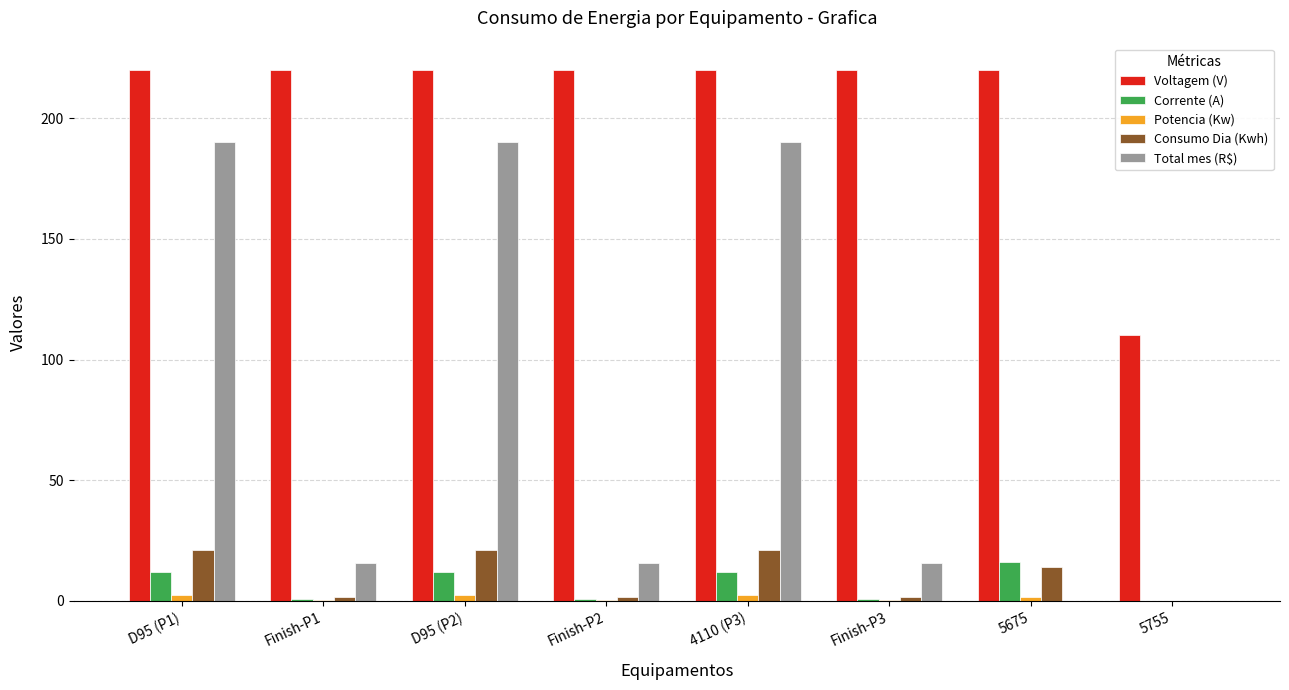

What is the highest value of the Voltagem (V) series?

220.0